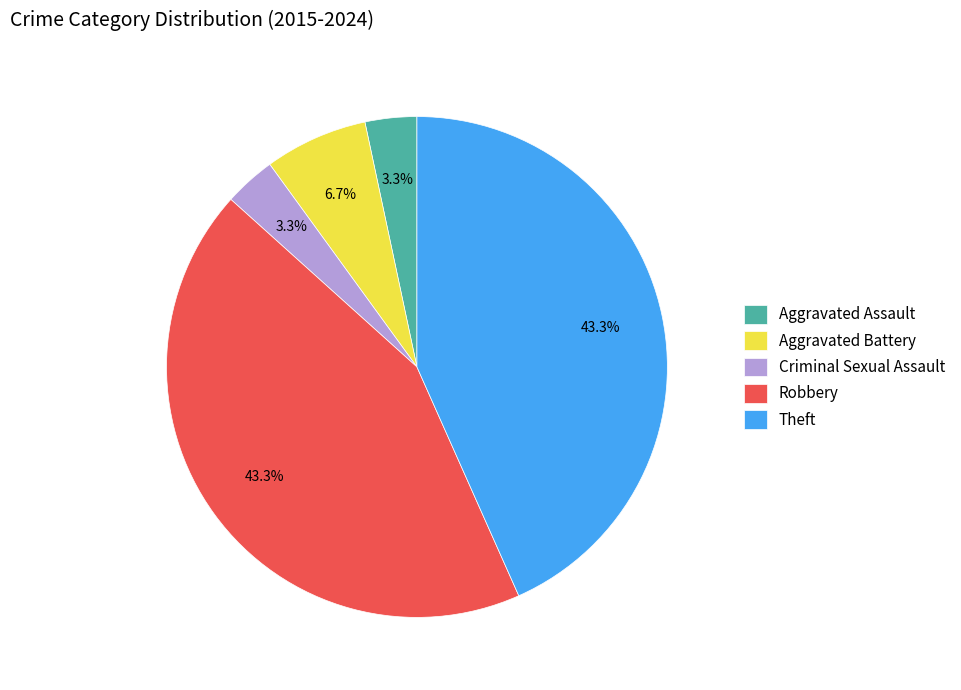

What is the ratio of the value at Criminal Sexual Assault to the value at Aggravated Assault?

1.0